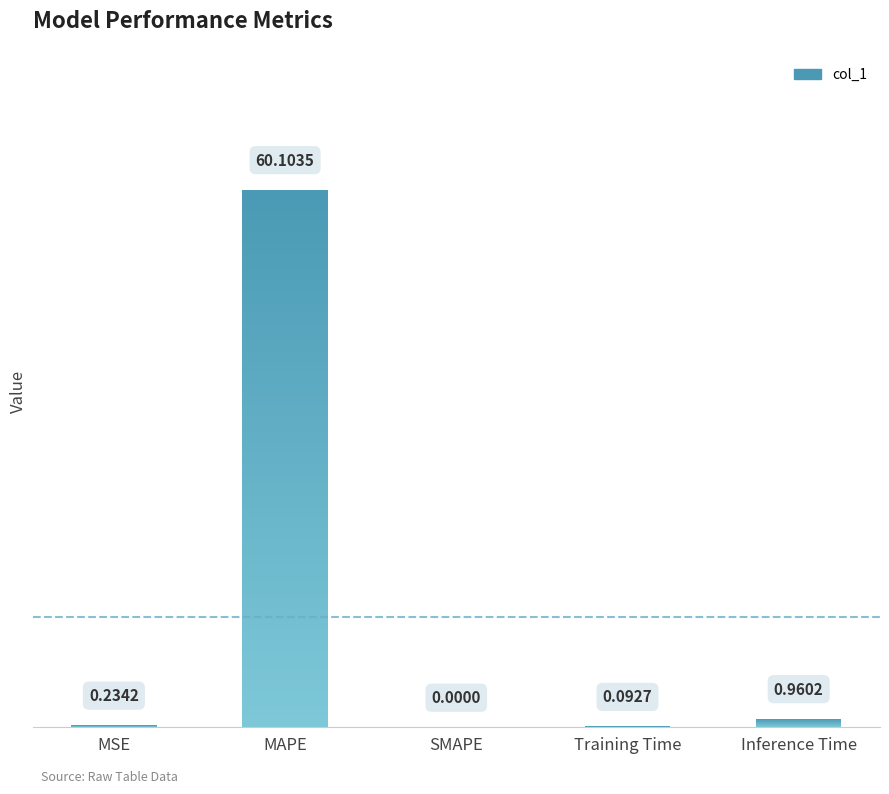

What is the difference between the values at MAPE and SMAPE?

60.1